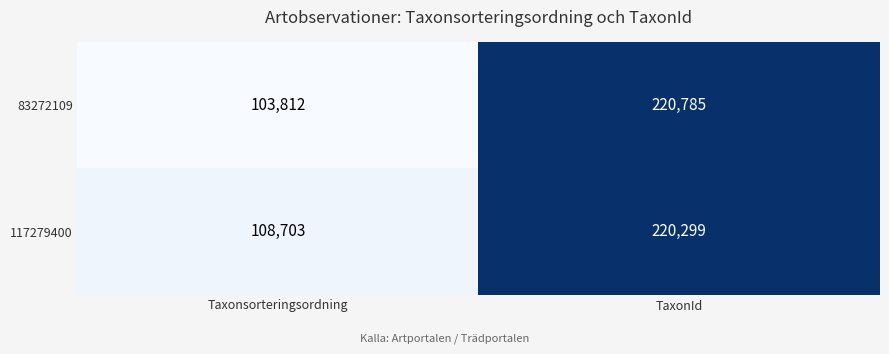

Which category has the highest value across all series?

TaxonId